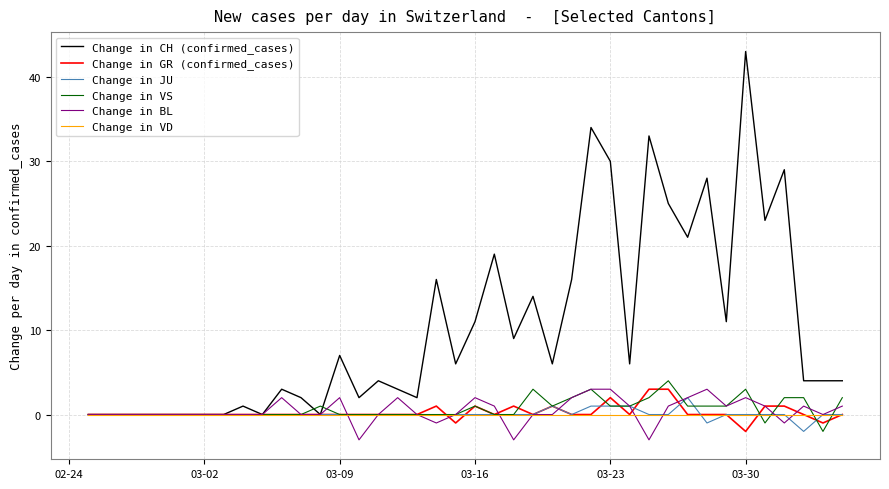

Which series has the widest spread of values?

Change in CH (confirmed_cases)